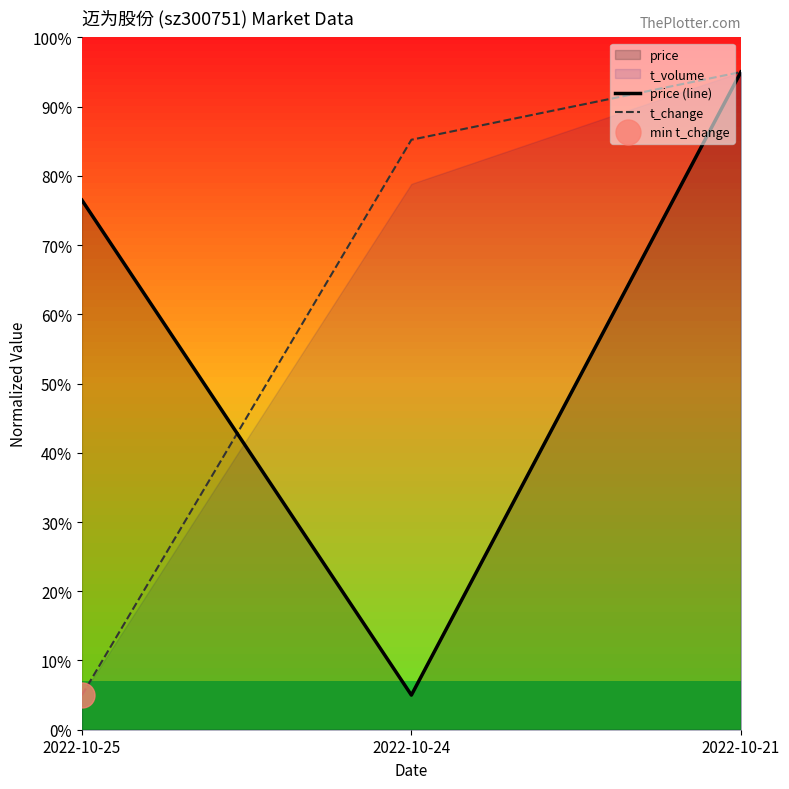

What is the sum of all price (line) values?

176.5